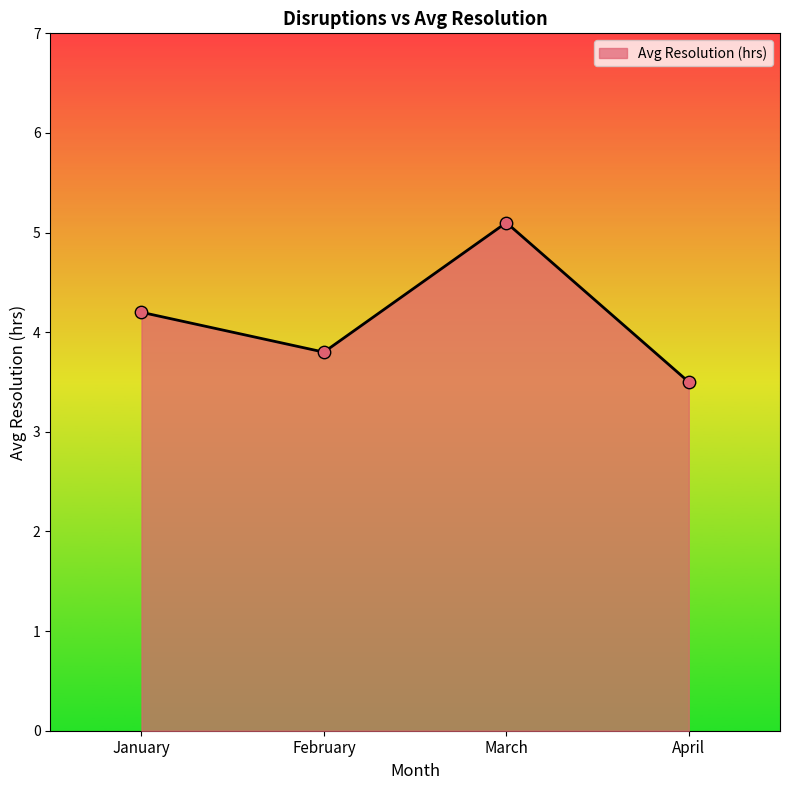

What is the change in value from January to March?

+0.9